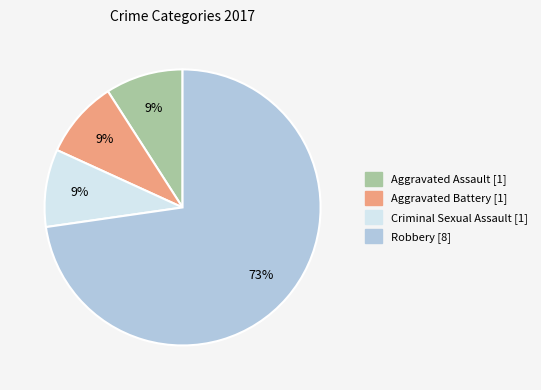

To the nearest percent, what is the average slice percentage?

25%